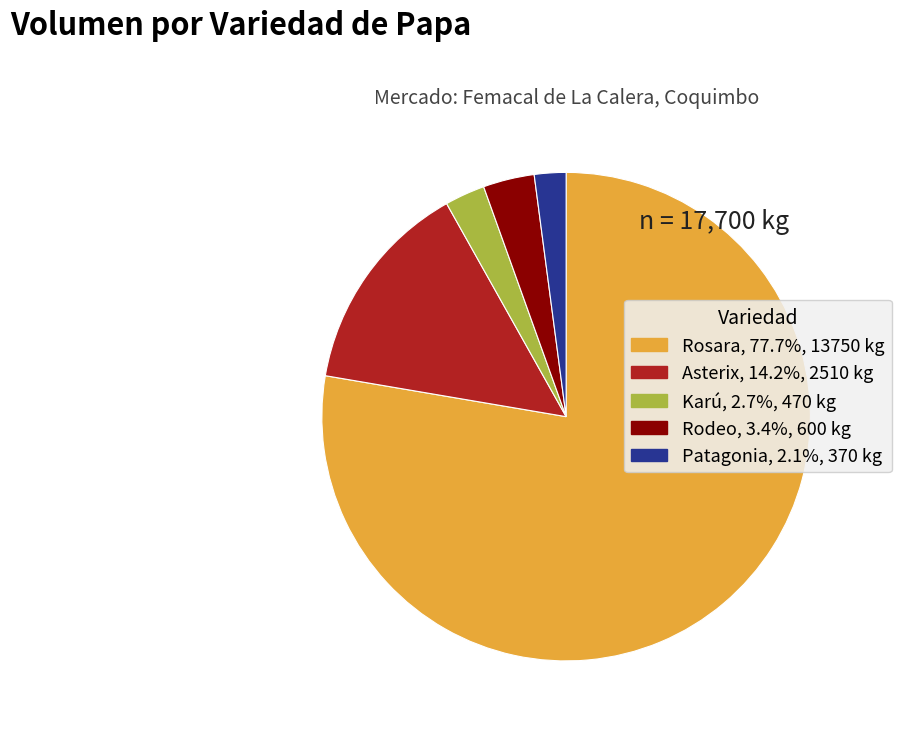

What is the ratio of the value at Patagonia to the value at Asterix?

0.1